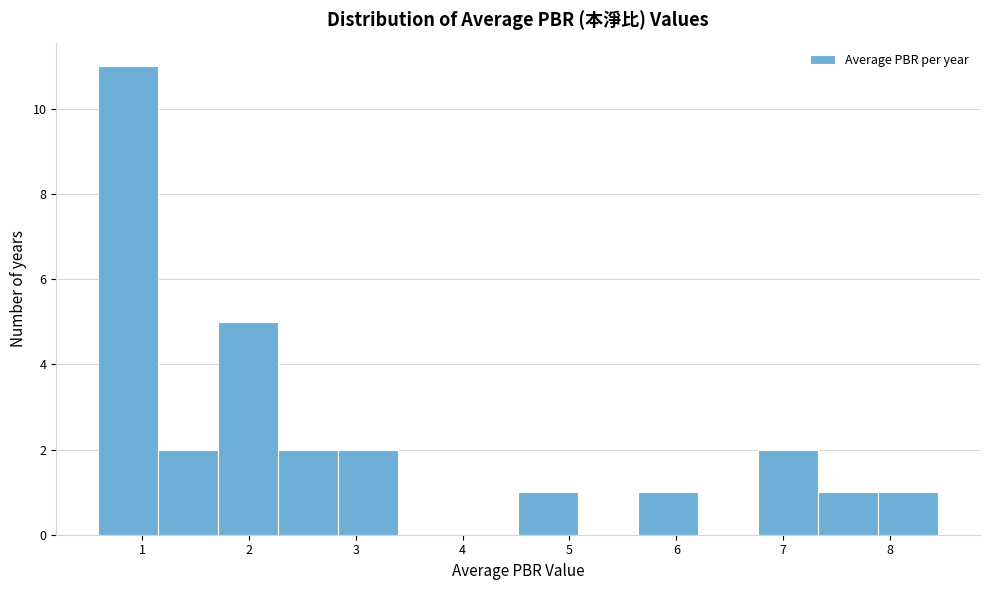

Over which range of the x-axis is the bar tallest?

0.6 to 1.2